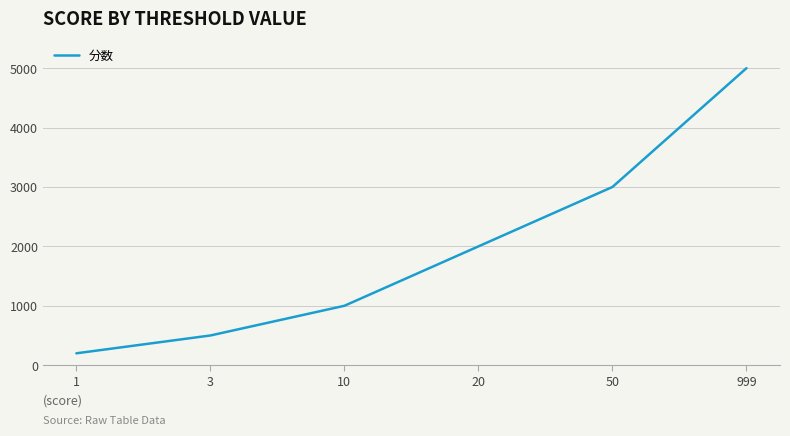

What is the smallest value displayed?

200